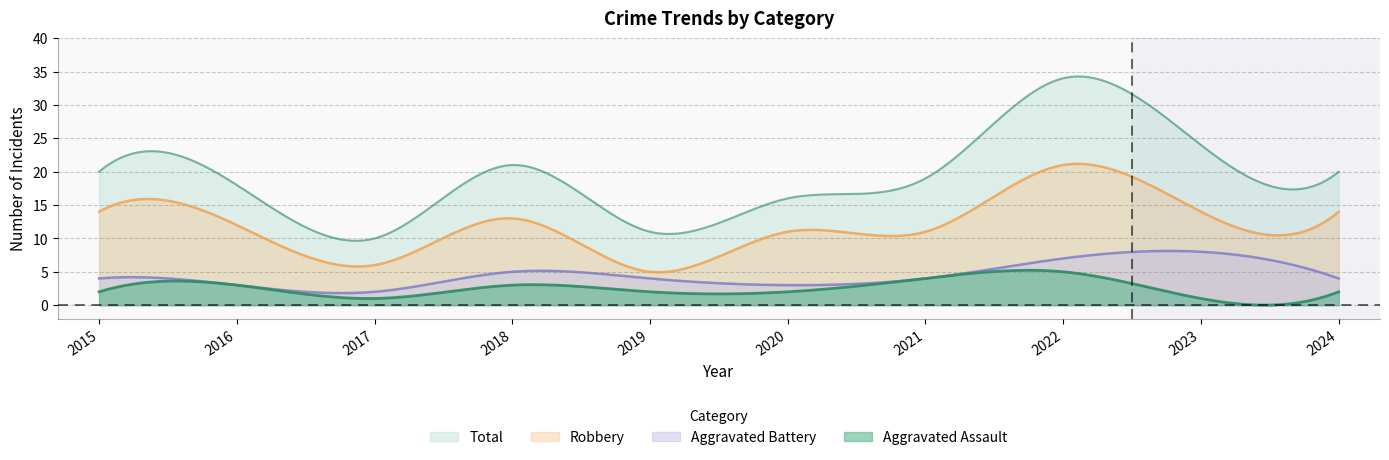

What is the sum of all Aggravated Battery values?

44